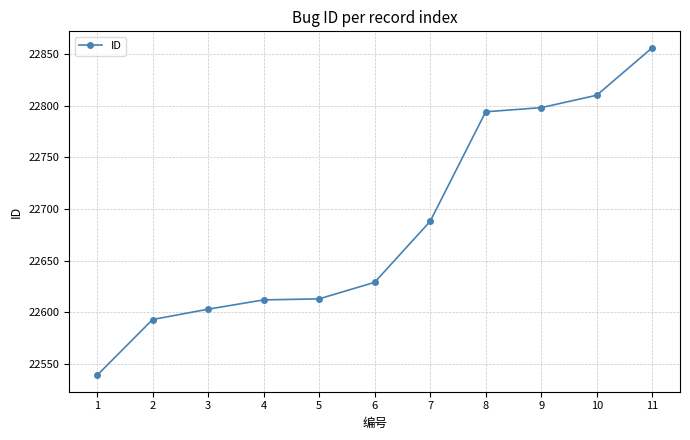

What is the difference between the values at 1 and 8?

255